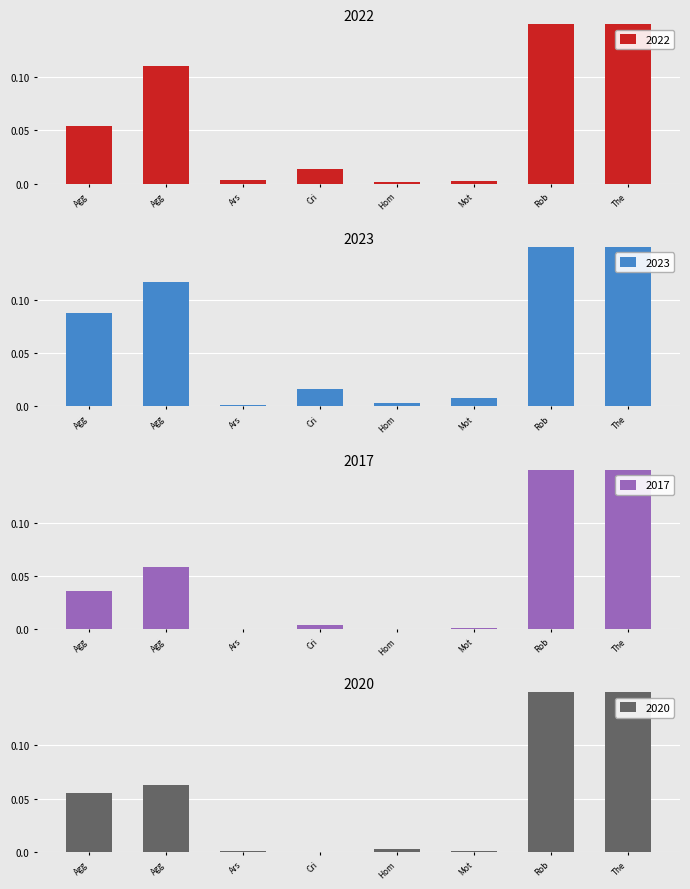

What is the label of the 6th bar from the left?

Mot